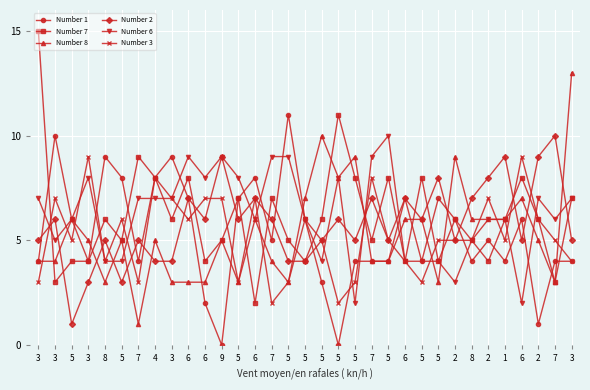

How many lines are shown in the chart?

6